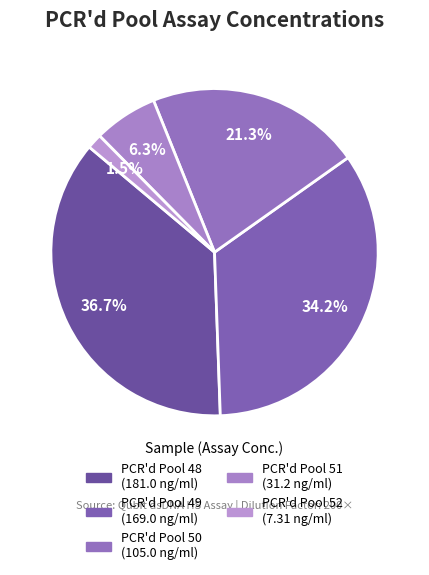

To the nearest percent, what percentage of the pie is PCR'd Pool 49?

34%